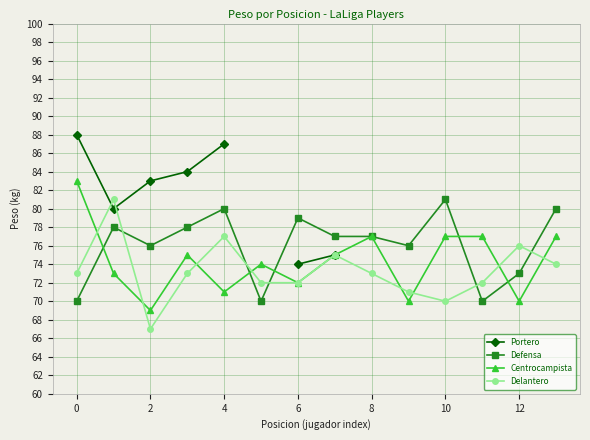

Is the value of Centrocampista at 12 greater than the value of Delantero at 0?

No